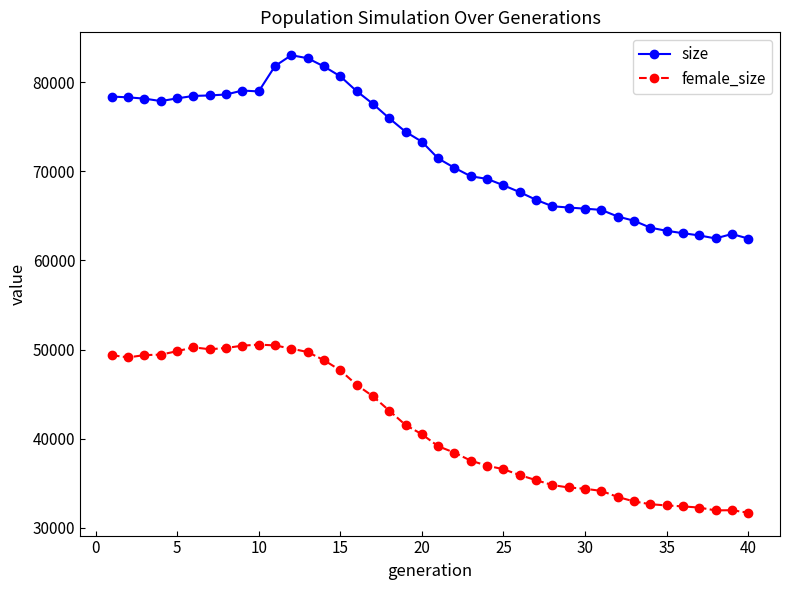

Count the number of categories in the chart.

40